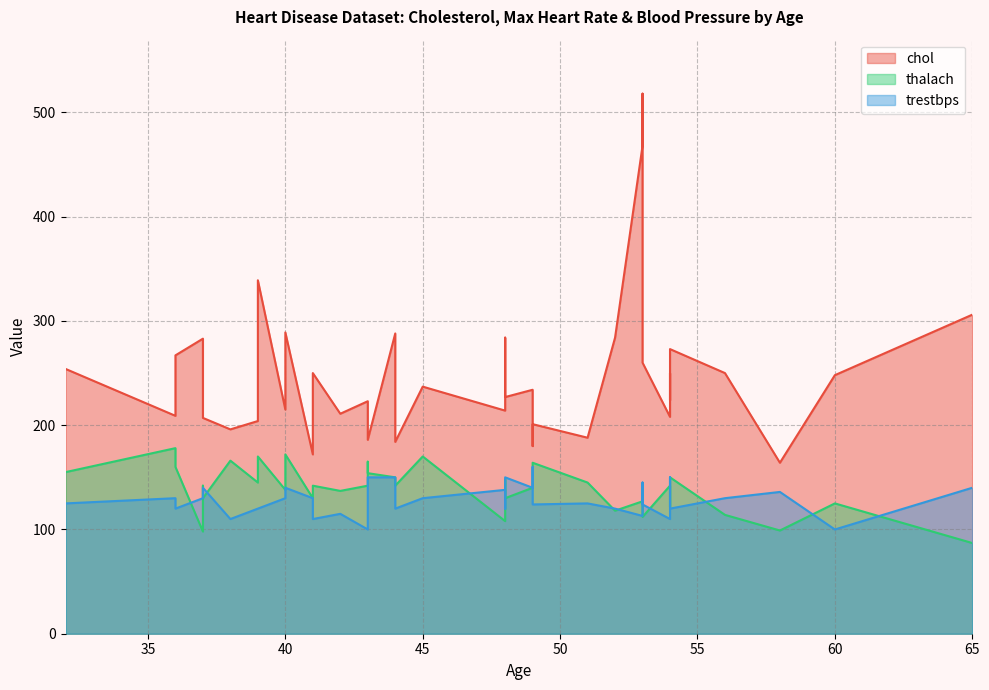

What is the maximum value shown in the chart?

518